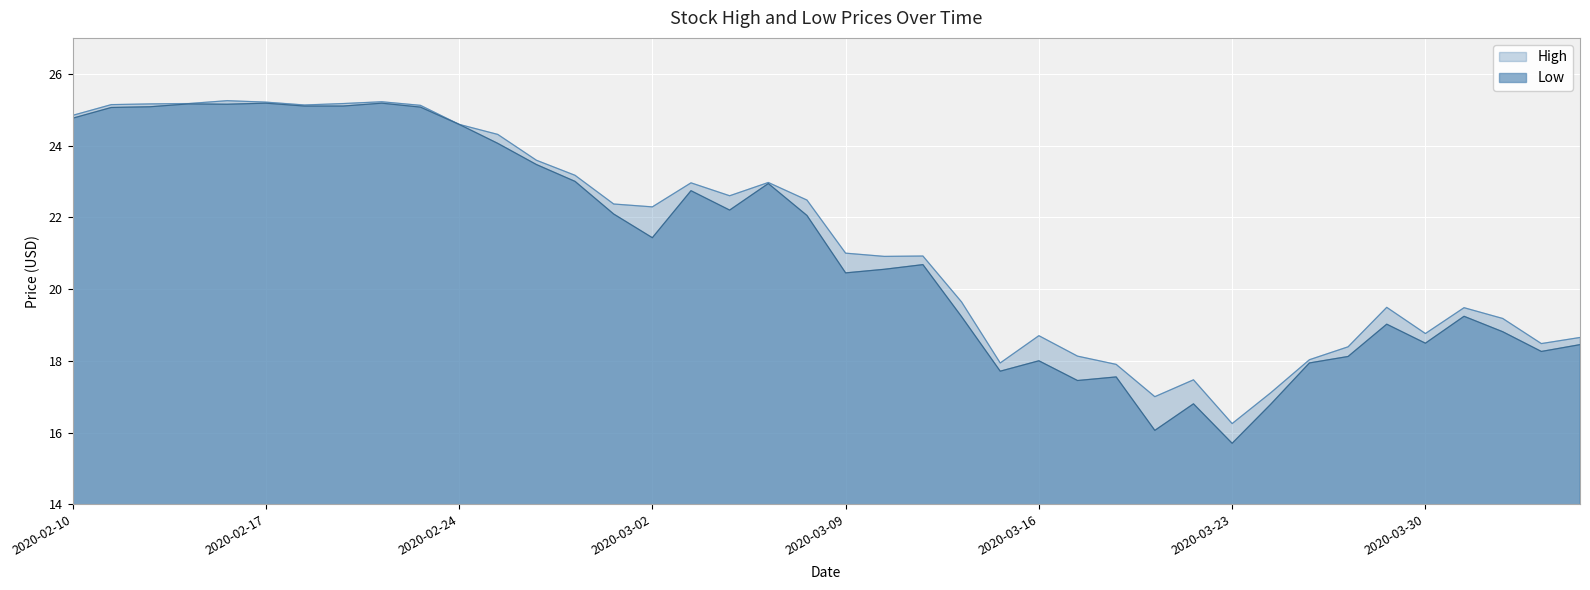

What is the value of the Low point at the 8th from the left?

25.1